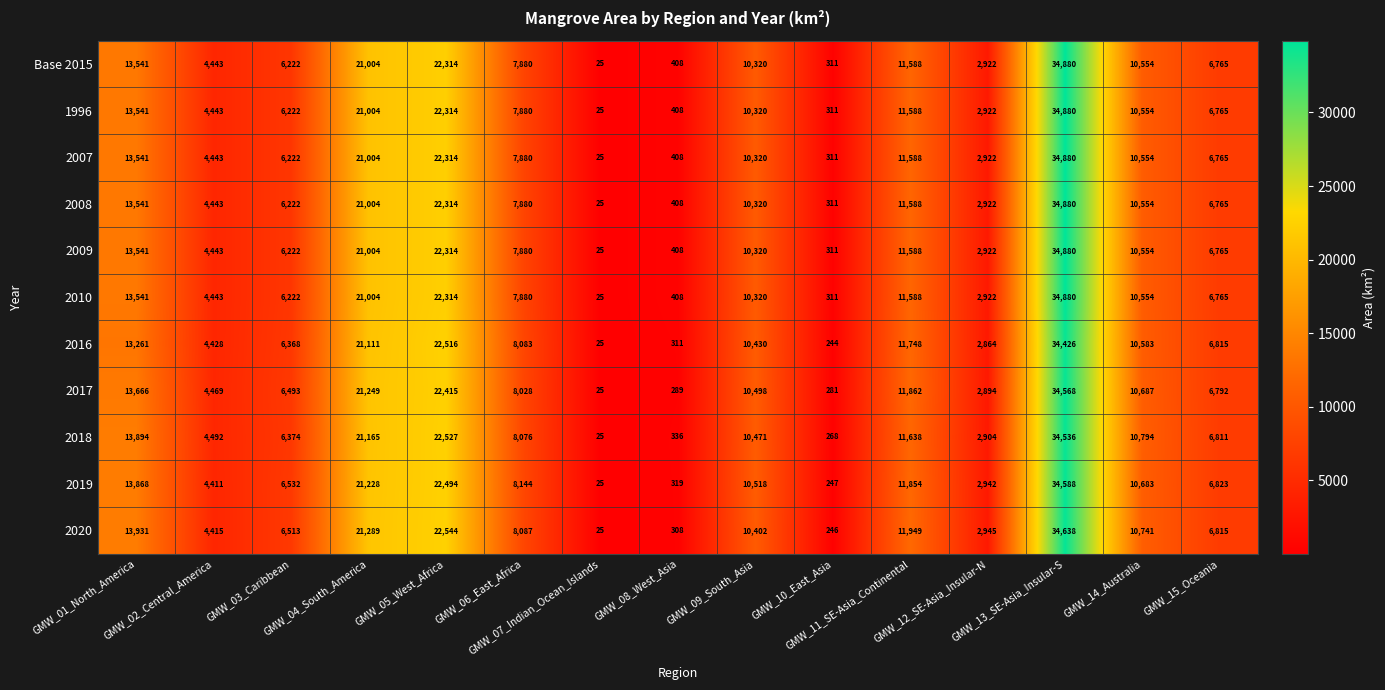

What is the highest value of the 2008 series?

34880